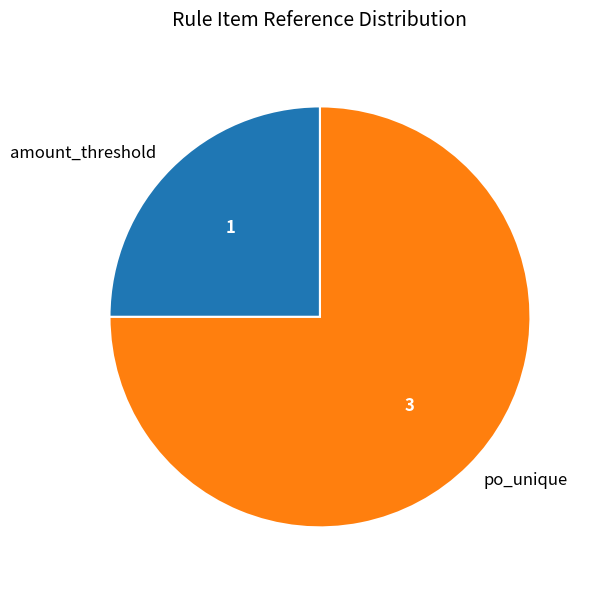

Rank the categories by value from lowest to highest.

amount_threshold, po_unique